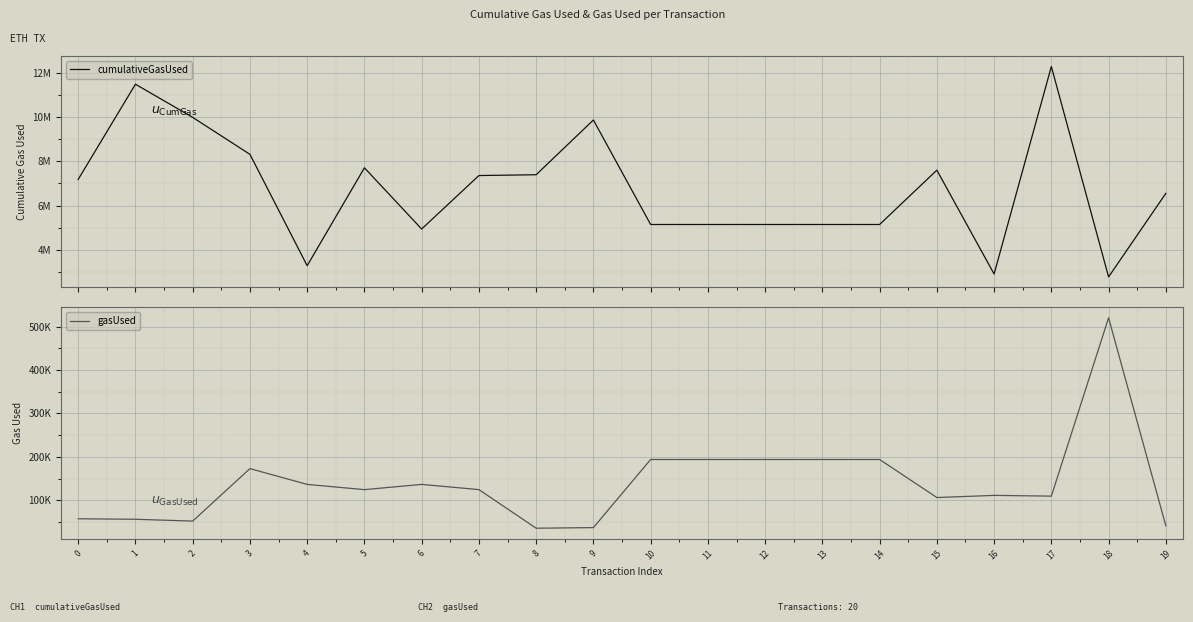

Where is the first local minimum for cumulativeGasUsed?

4